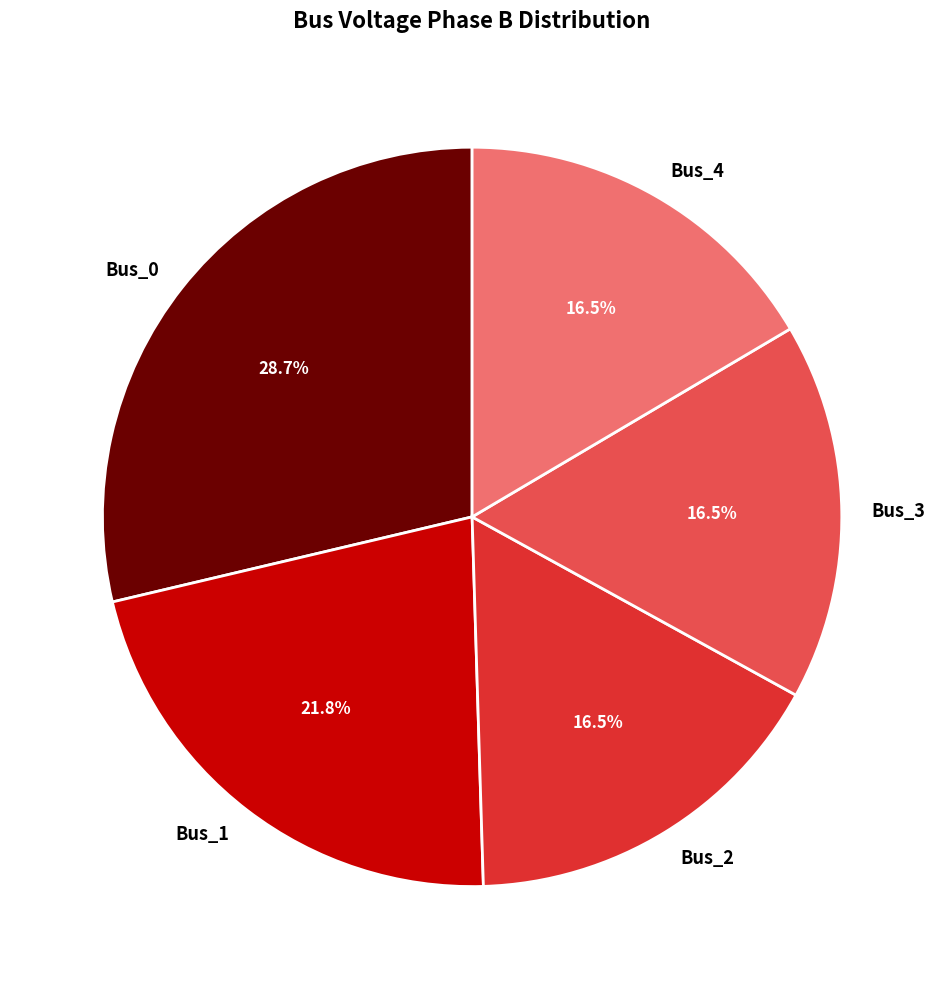

To the nearest percent, what is the difference between the Bus_1 and Bus_3 slice percentages?

5%